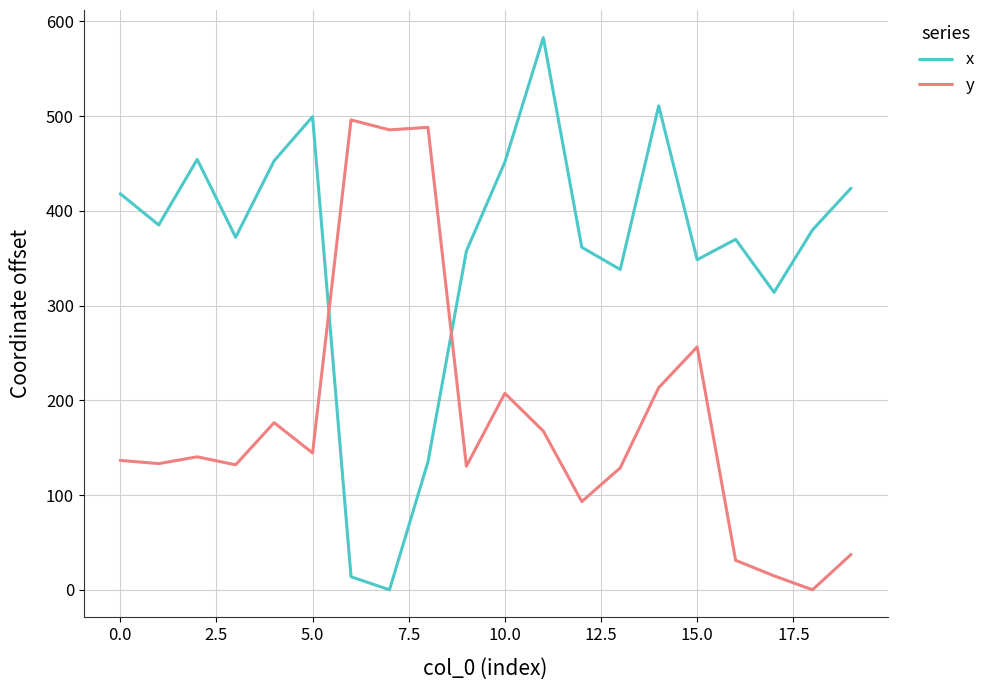

What is the difference between the maximum and minimum values in the y series?

496.0